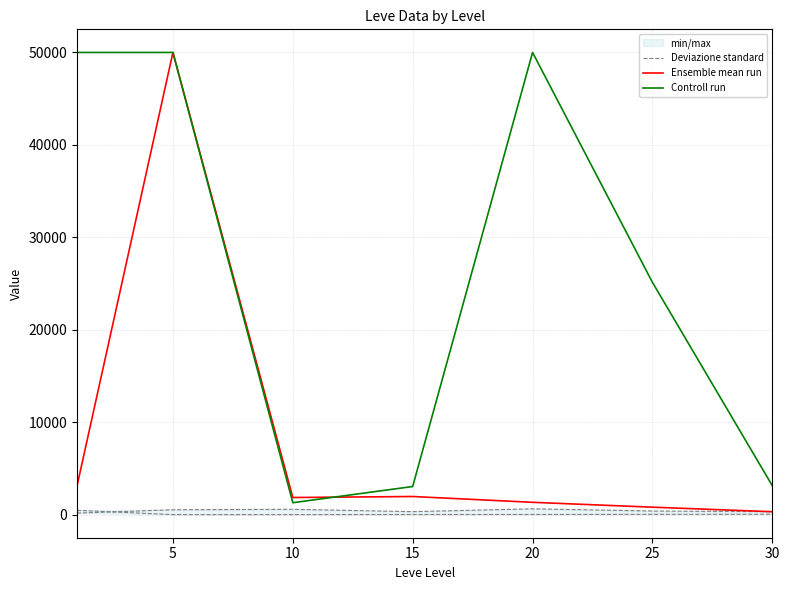

True or false: Deviazione standard and Controll run cross at least once.

False